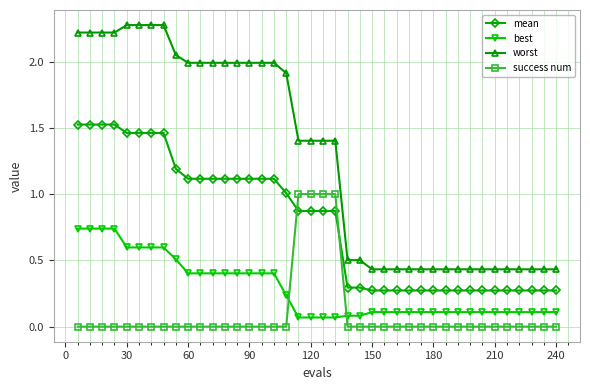

What is the greatest value displayed?

2.3